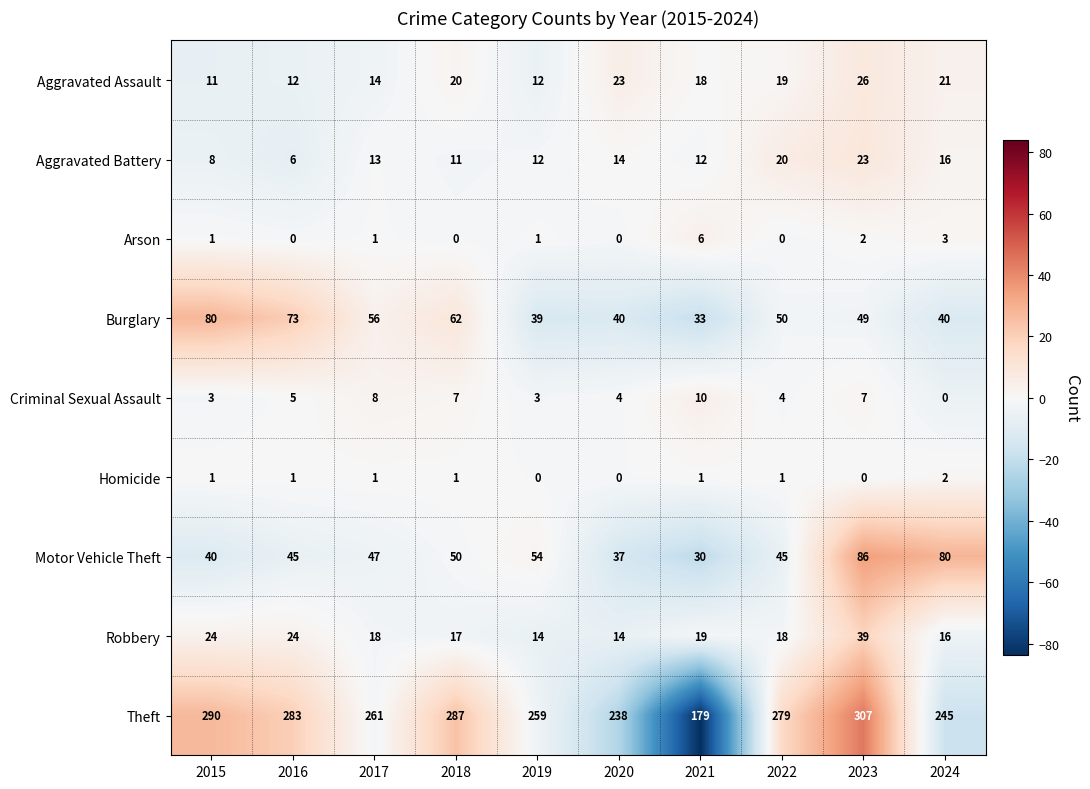

How many categories are shown in the chart?

10